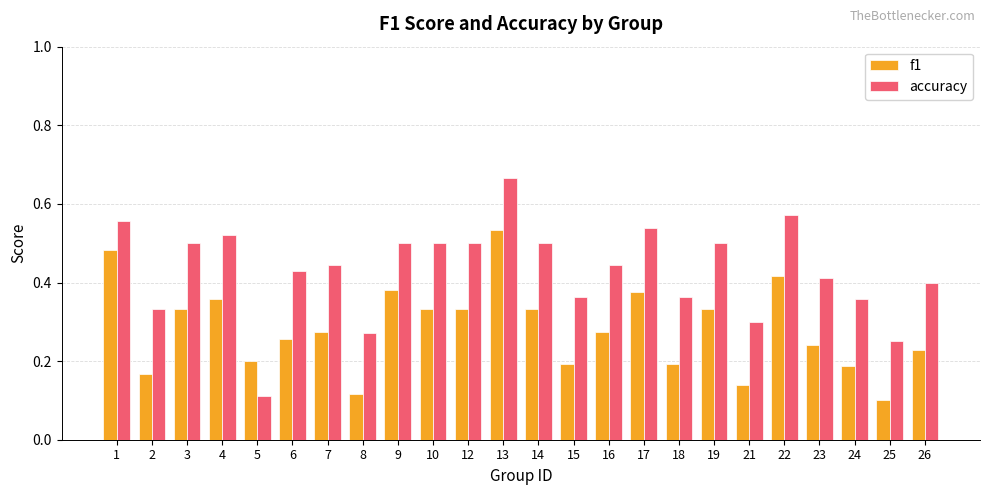

Which series has the largest range (max minus min)?

accuracy